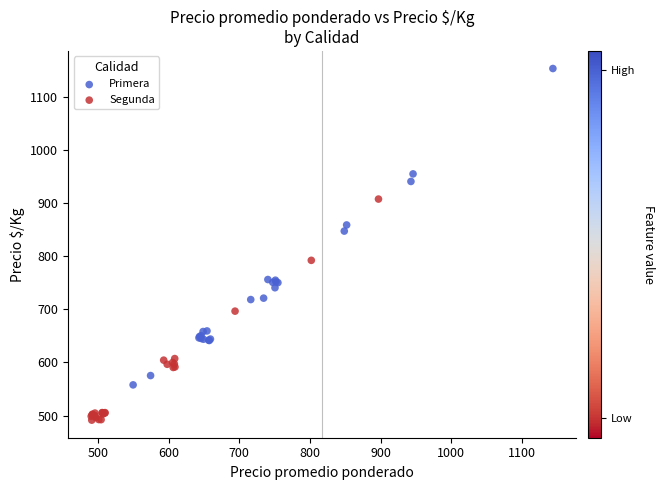

Which series contains the lowest Y value?

Segunda